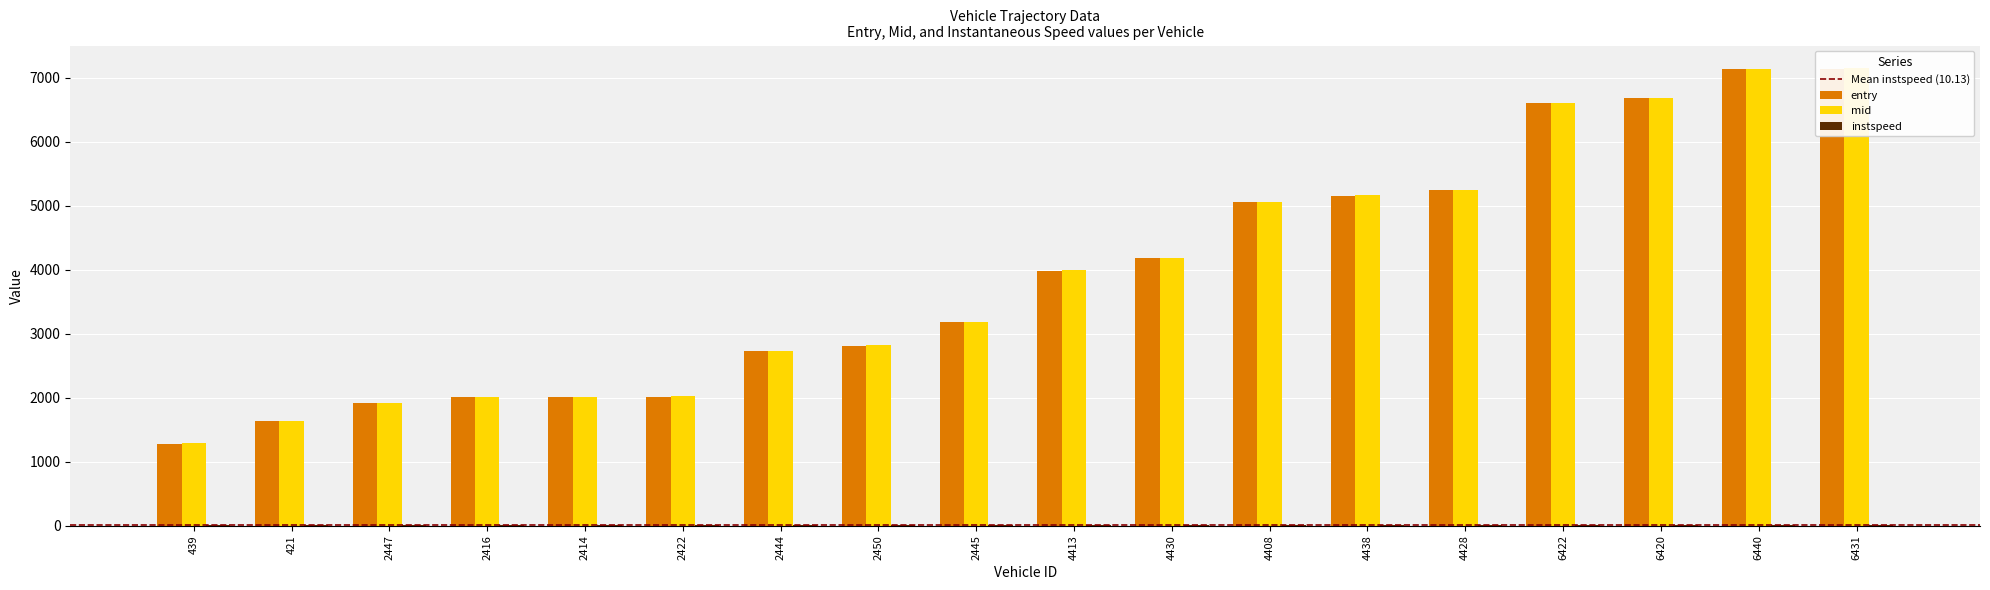

What is the average value of the mid series?

3935.5